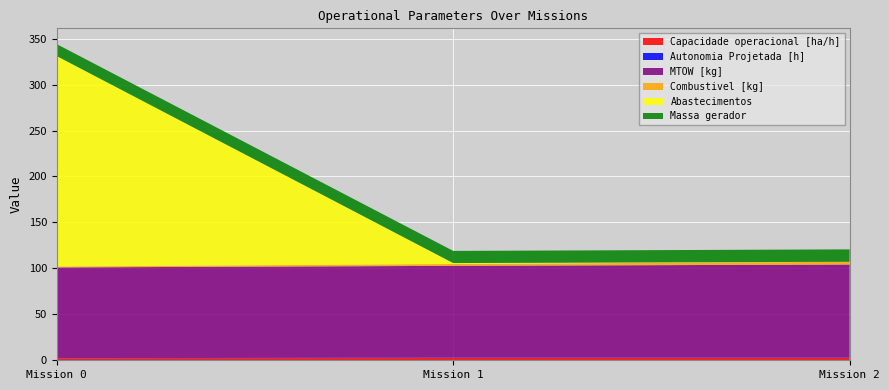

Reading left to right, extract all data points from this chart.

Capacidade operacional [ha/h]: 2.1	2.5	2.5
Autonomia Projetada [h]: 0.2	0.3	0.5
MTOW [kg]: 98.7	100.0	101.2
Combustivel [kg]: 1.0	2.0	3.0
Abastecimentos: 229.0	1.0	0.0
Massa gerador: 13.0	13.2	13.5